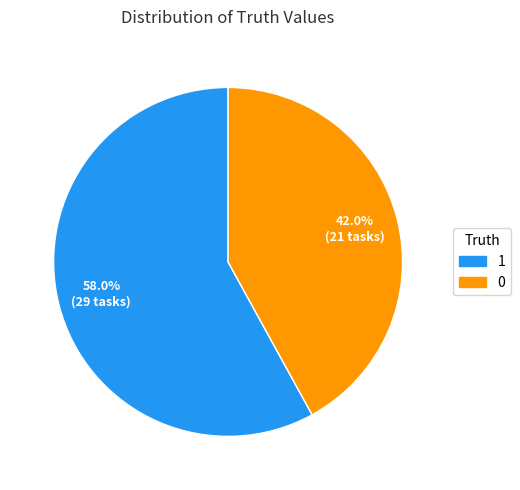

What is the ratio of the value at 0 to the value at 1?

0.7